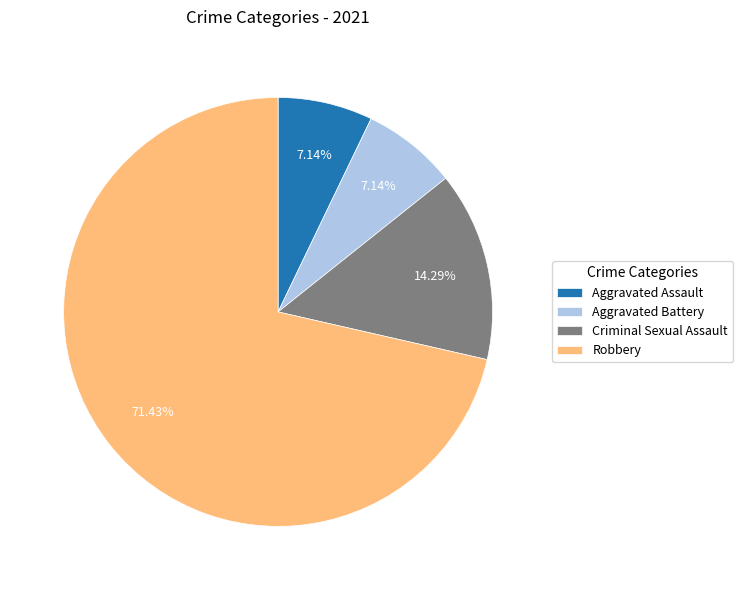

What is the majority slice?

Robbery